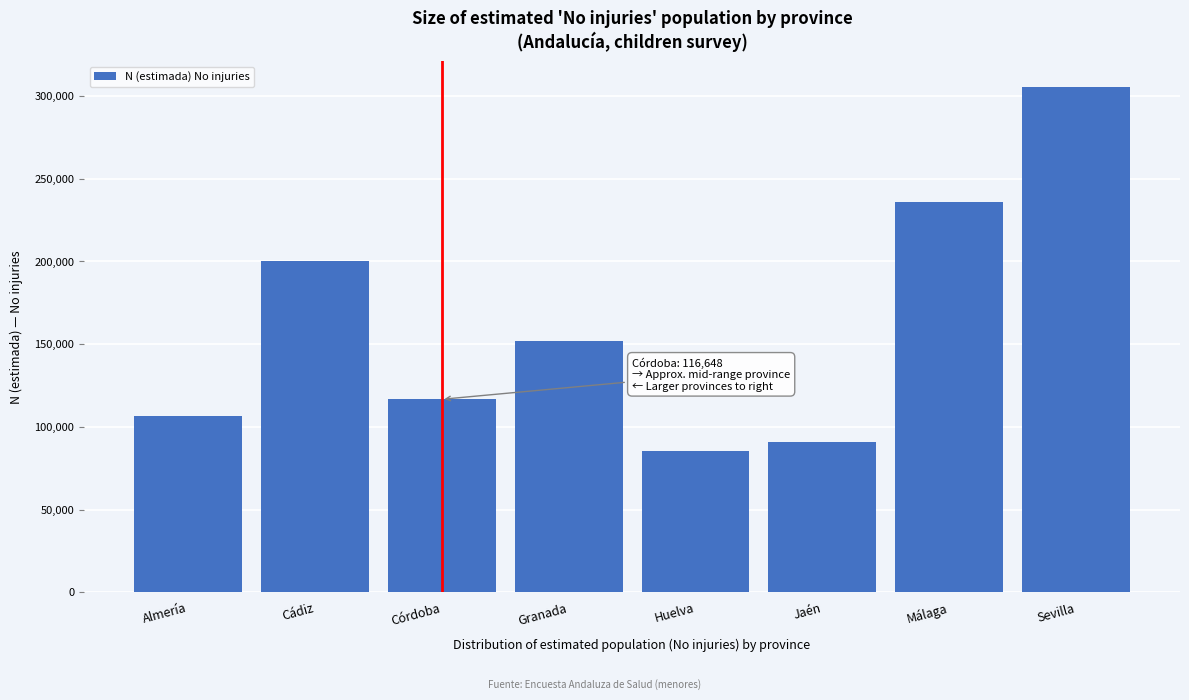

Reading left to right, extract all data points from this chart.

Almería=106671	Cádiz=200408	Córdoba=116648	Granada=152145	Huelva=85477	Jaén=90907	Málaga=236129	Sevilla=305665